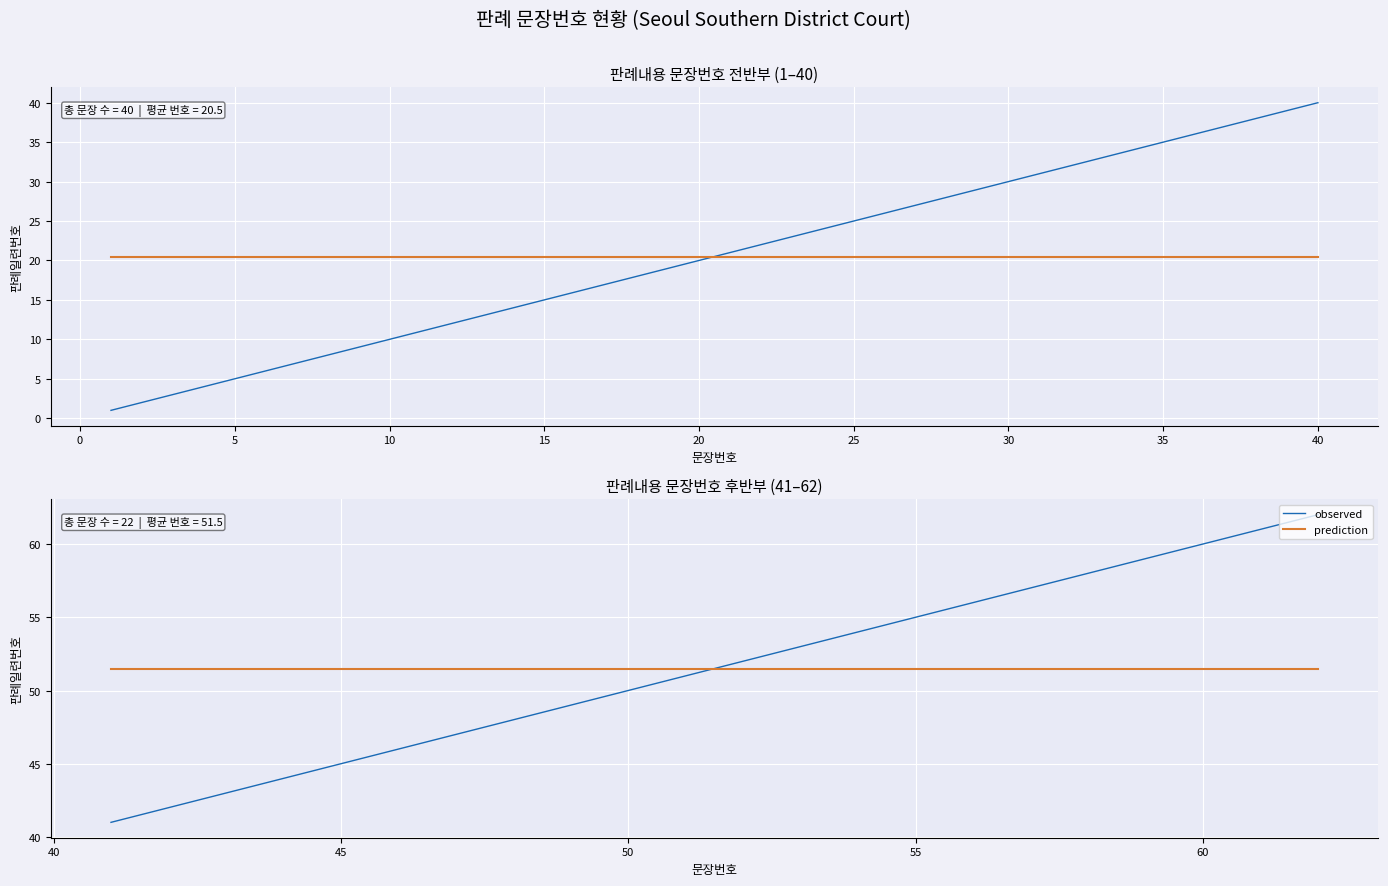

Which series has the largest range (max minus min)?

observed